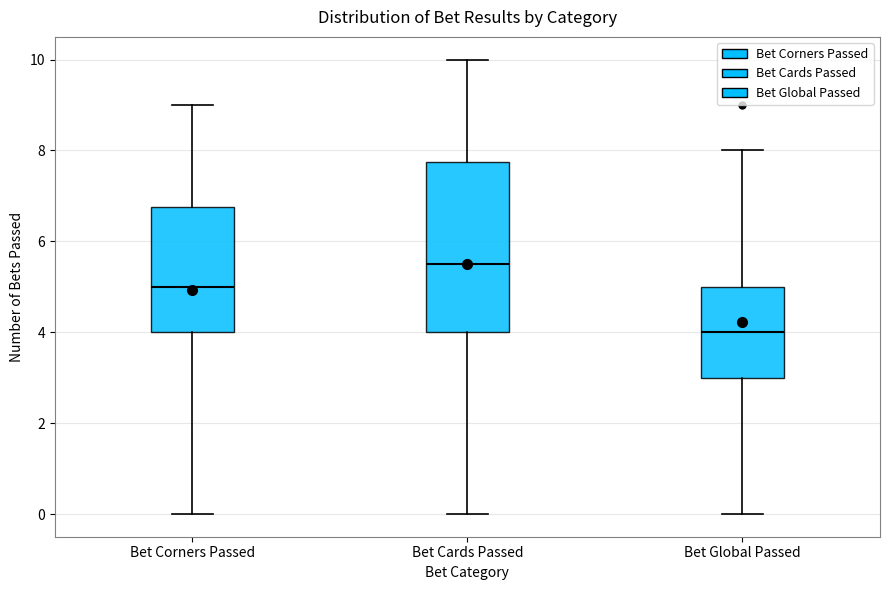

Reading left to right, transcribe this box plot: for each box, give where its median line is, the range the box spans, and where its two whiskers end, as read against the y-axis. The values are not printed on the chart, so give them approximately, as read against the axis.

Bet Corners Passed: median 5.0, box 4.0 to 6.8, whiskers 0.0 to 9.0
Bet Cards Passed: median 5.6, box 4.0 to 7.8, whiskers 0.0 to 10.0
Bet Global Passed: median 4.0, box 3.0 to 5.0, whiskers 0.0 to 8.0